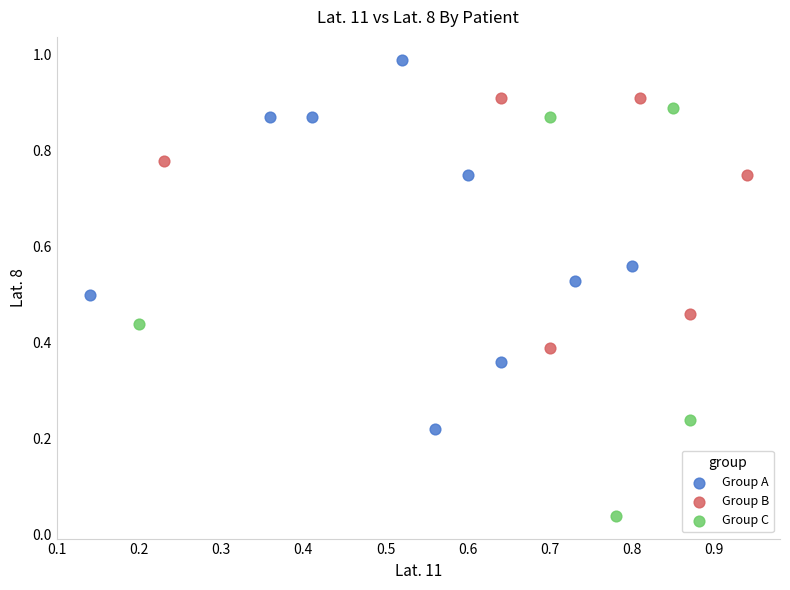

Which series contains the highest Y value?

Group A